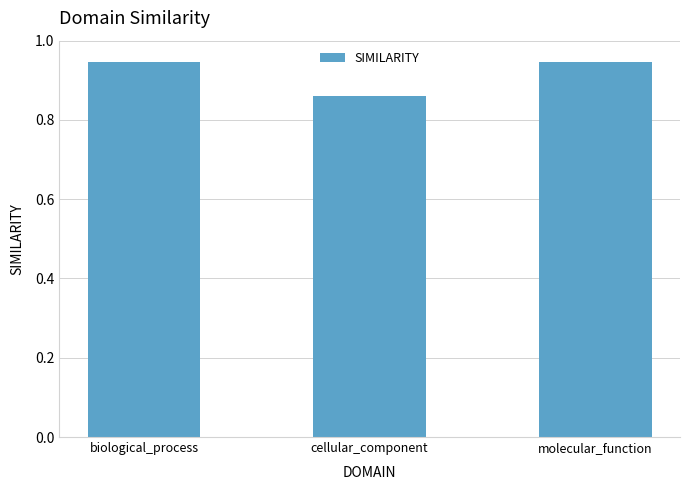

Which has a higher value, molecular_function or cellular_component?

molecular_function